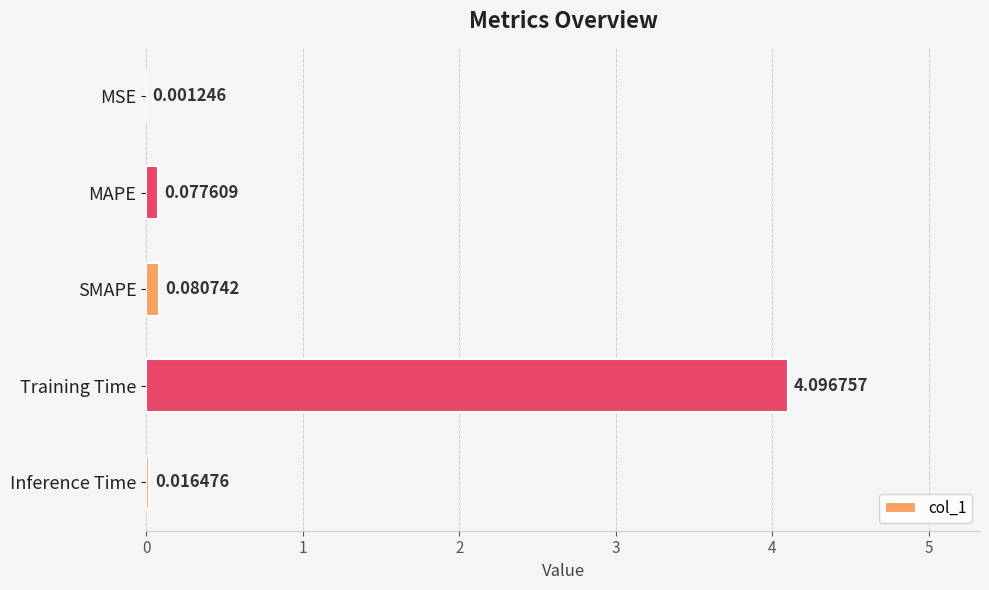

At which label is the value closest to 2?

SMAPE